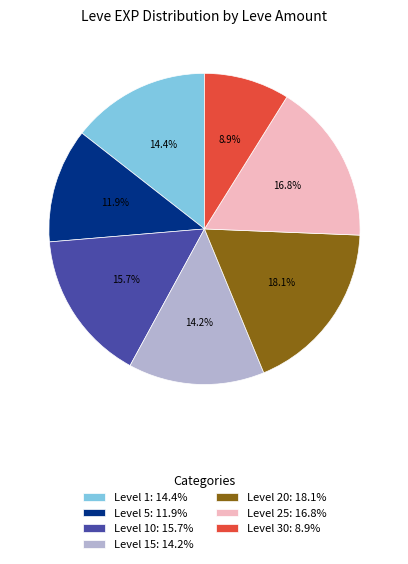

Is there a majority slice in this chart?

No